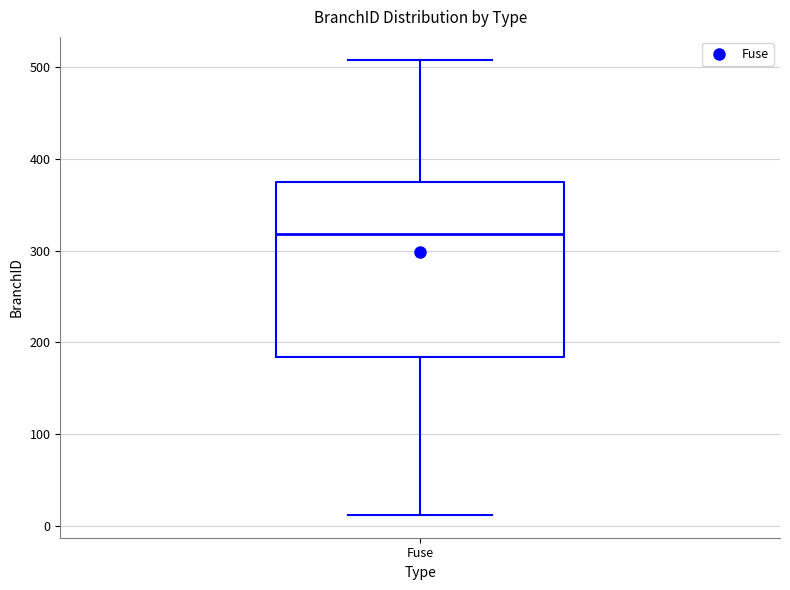

Read this box plot against the y-axis: the position of the median line, the range covered by the box, and the ends of both whiskers. The values are not printed on the chart, so give them approximately, as read against the axis.

median 320, box 180 to 380, whiskers 10 to 510